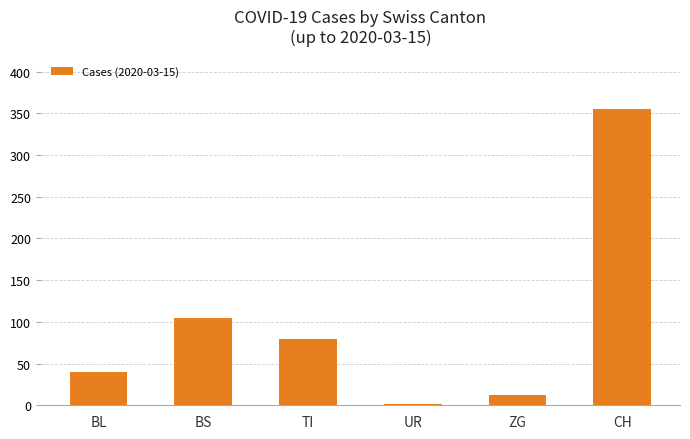

Where is the data nearest to the value 178?

BS